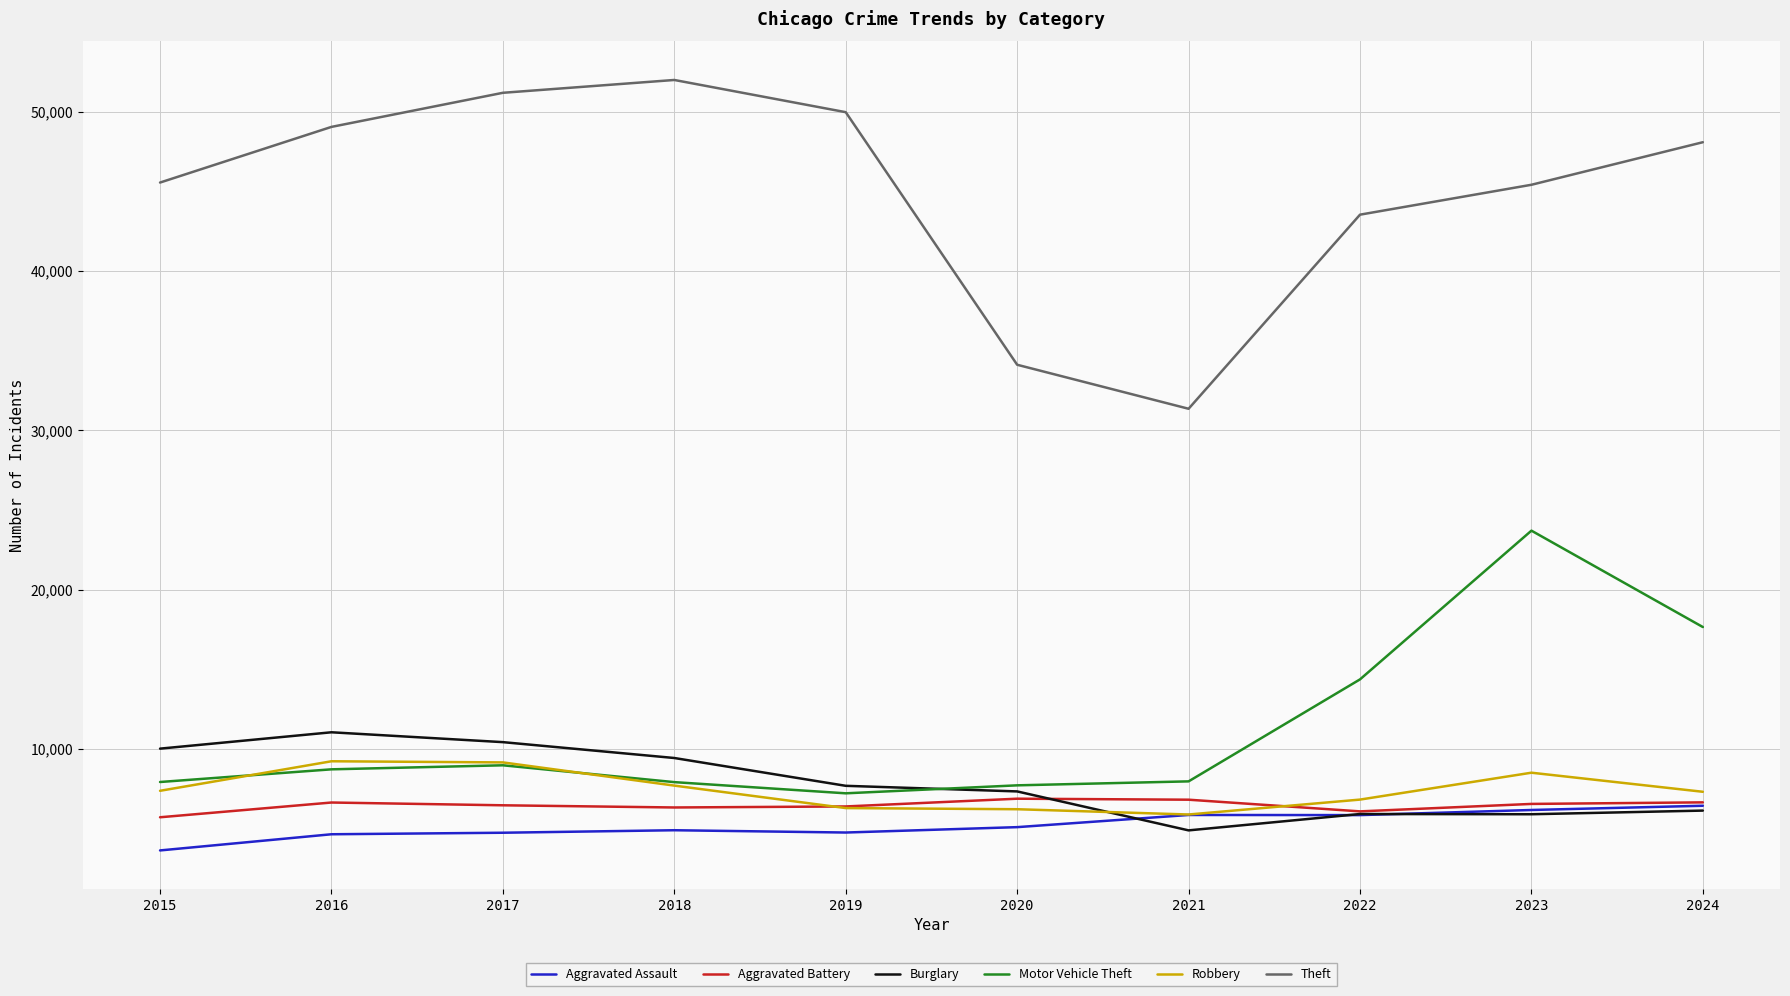

At which category is the sum across all series the highest?

2023